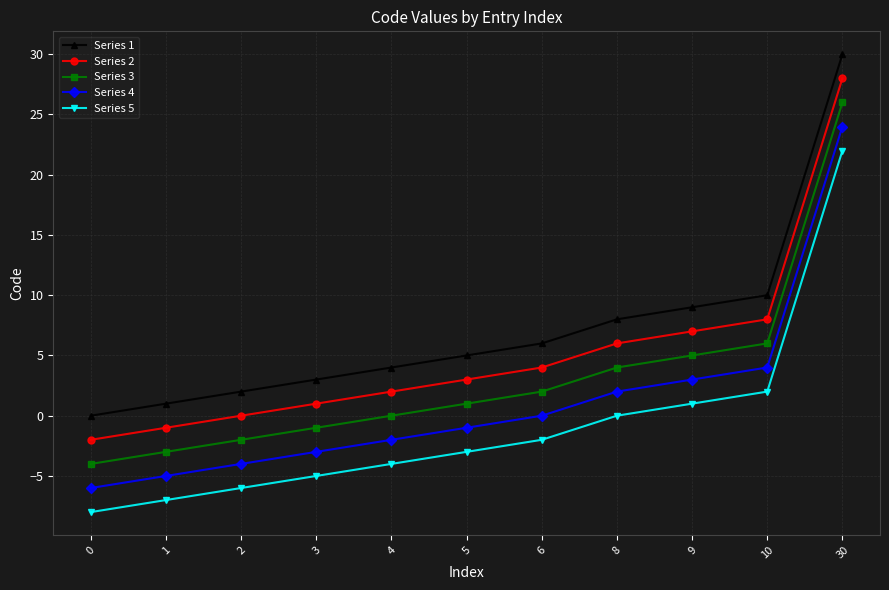

List the series in order of their overall mean, highest first.

Series 1, Series 2, Series 3, Series 4, Series 5